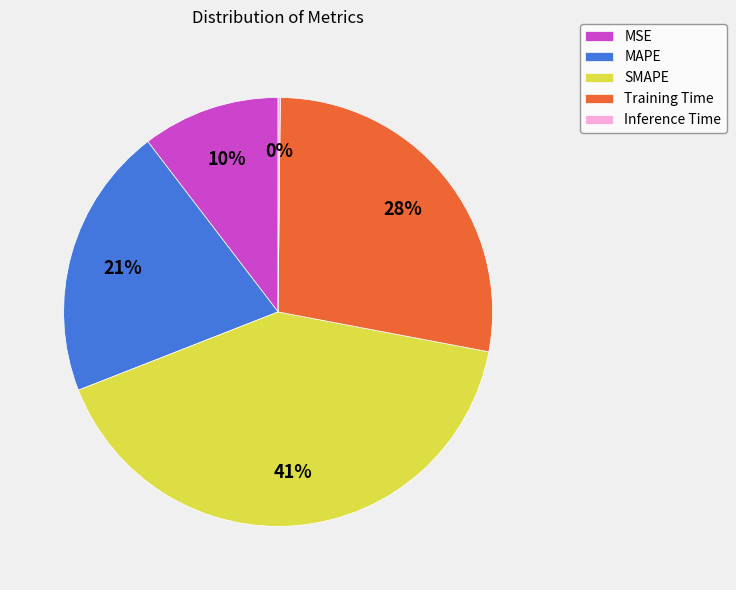

The MAPE slice represents 21% of the pie. True or false?

True